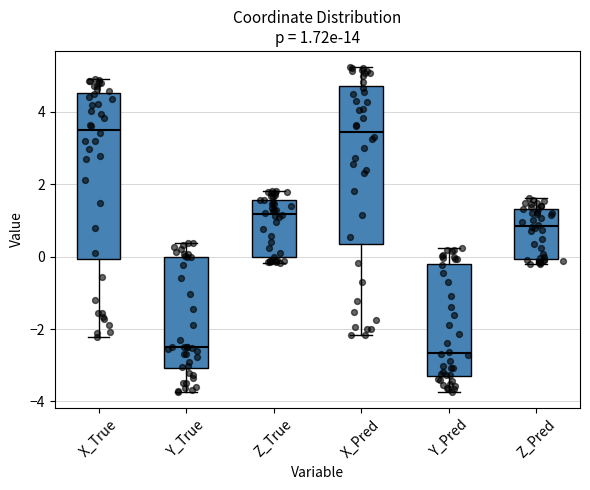

Which box is the tallest, from its lower edge to its upper edge?

X_True